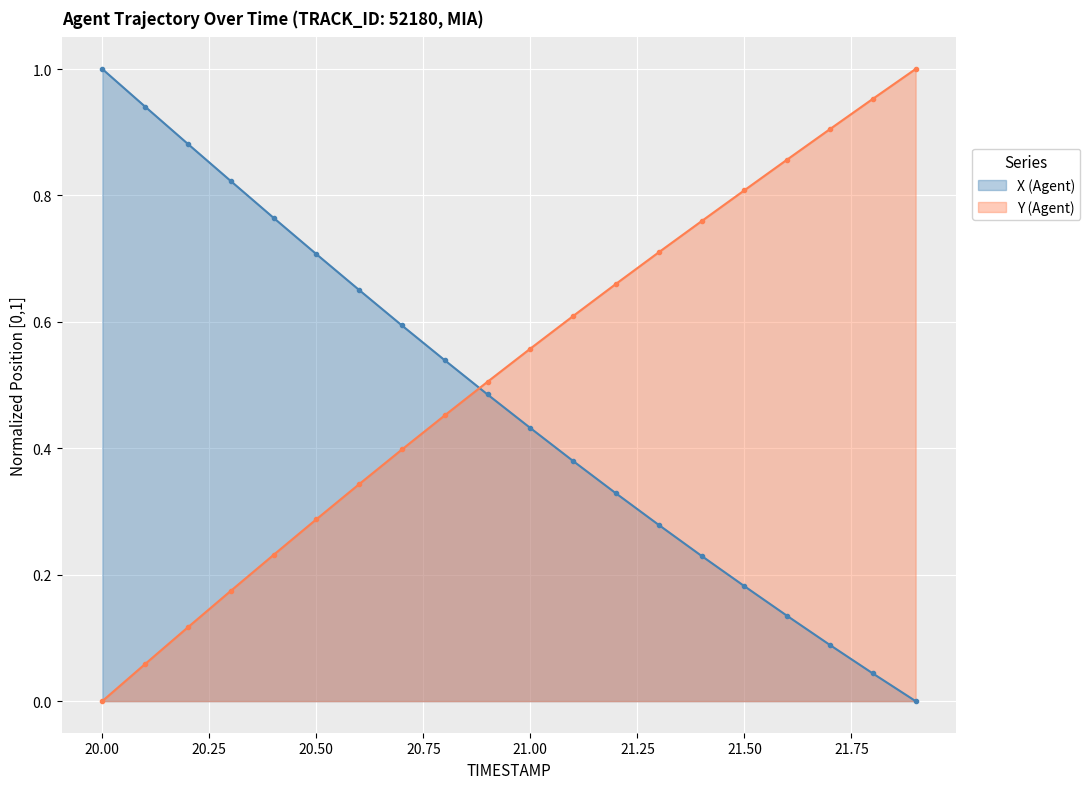

Which series has the largest range (max minus min)?

X (Agent)